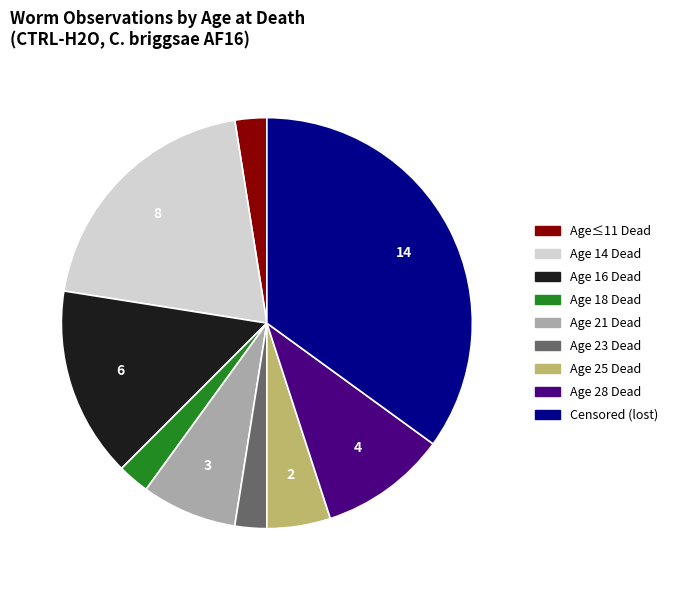

Is there any slice that represents more than half of the pie?

No